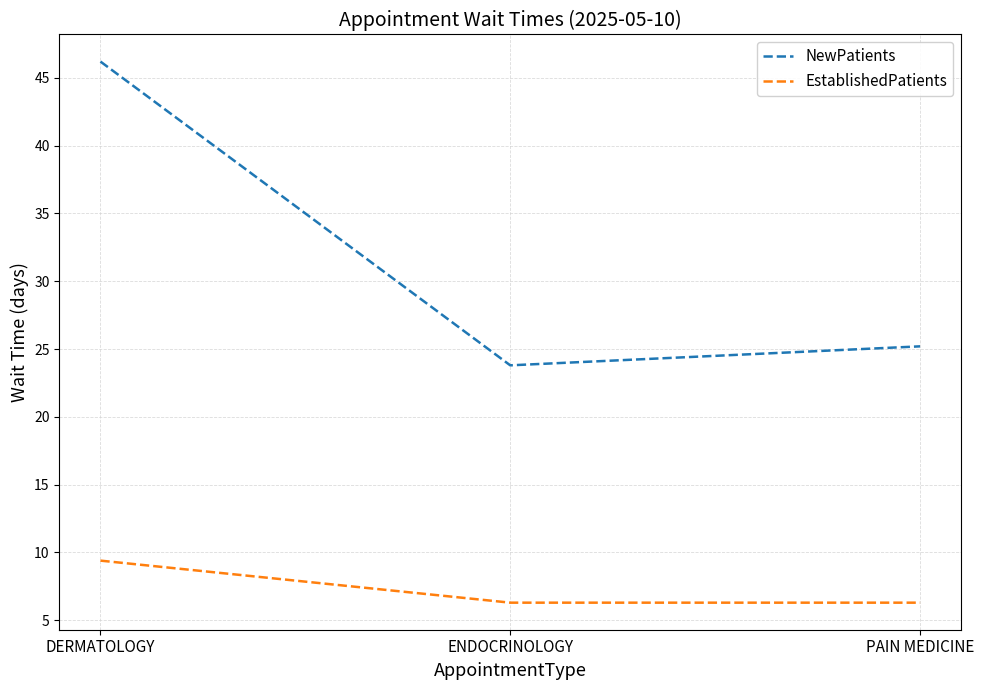

What position from the right is DERMATOLOGY?

3